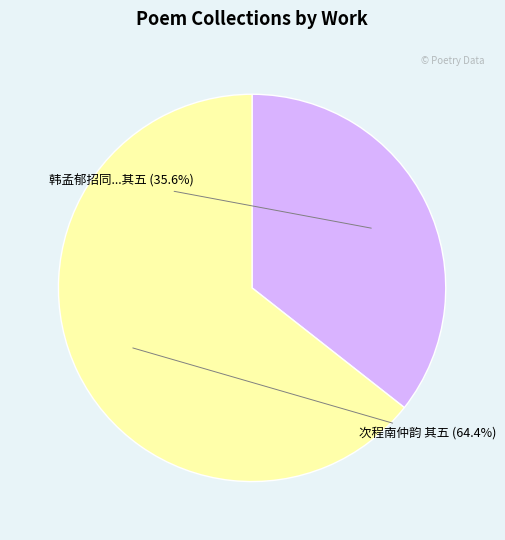

Does any single category account for the majority?

Yes